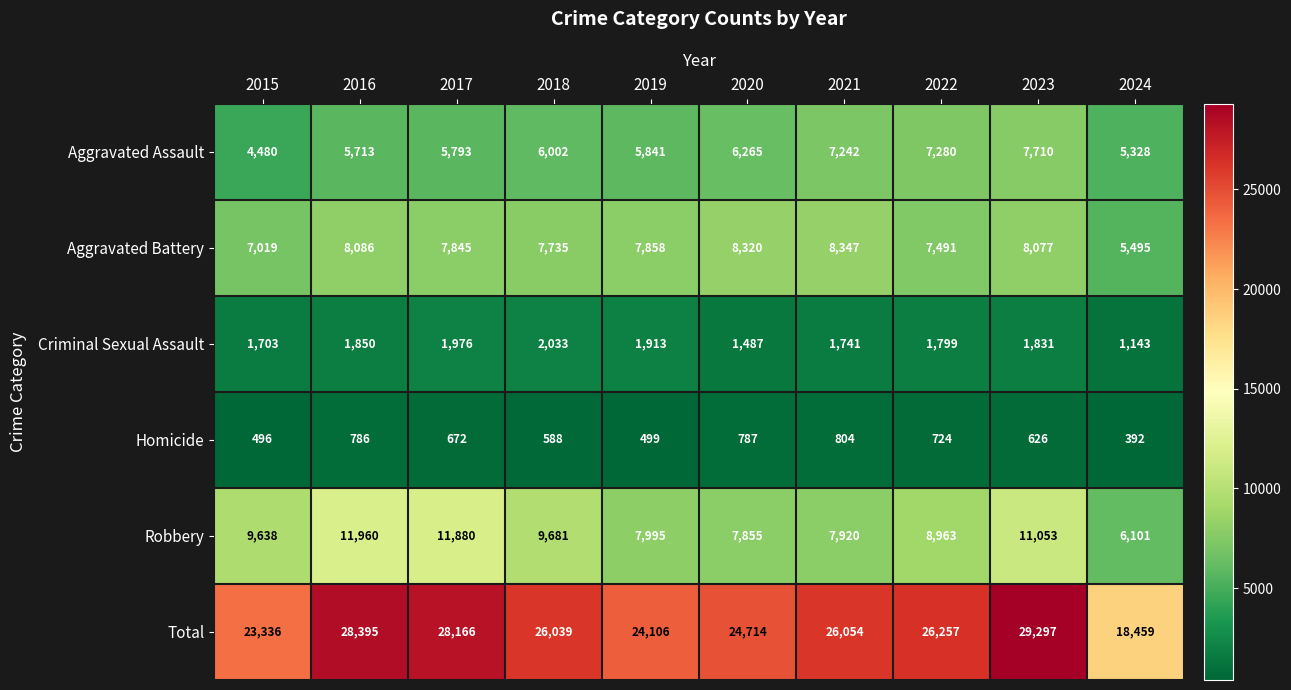

Which series has the largest total across all categories?

Total